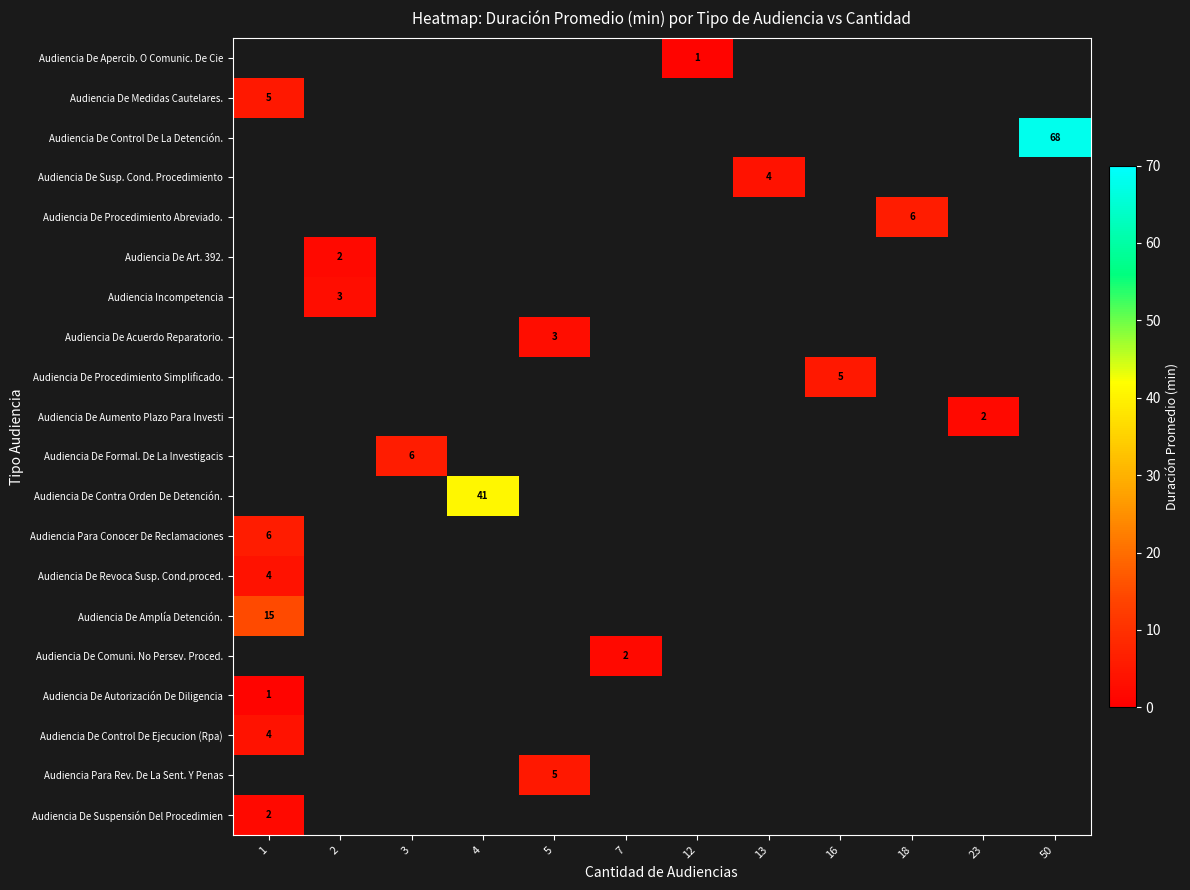

True or false: Audiencia De Contra Orden De Detención. has a value of 41 at 4.

True